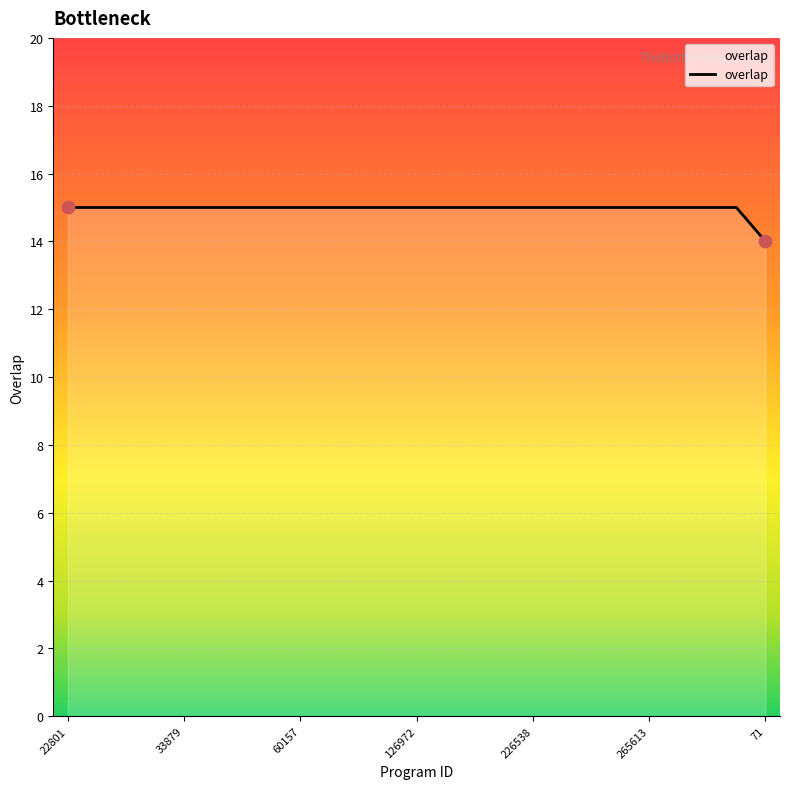

What is the maximum value shown in the chart?

15